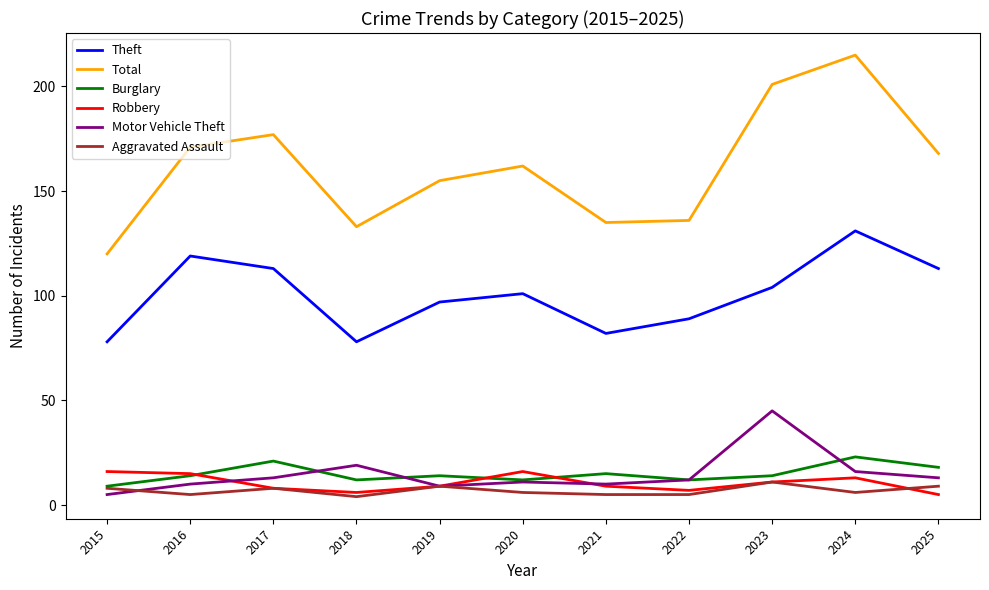

Which series has the widest spread of values?

Total